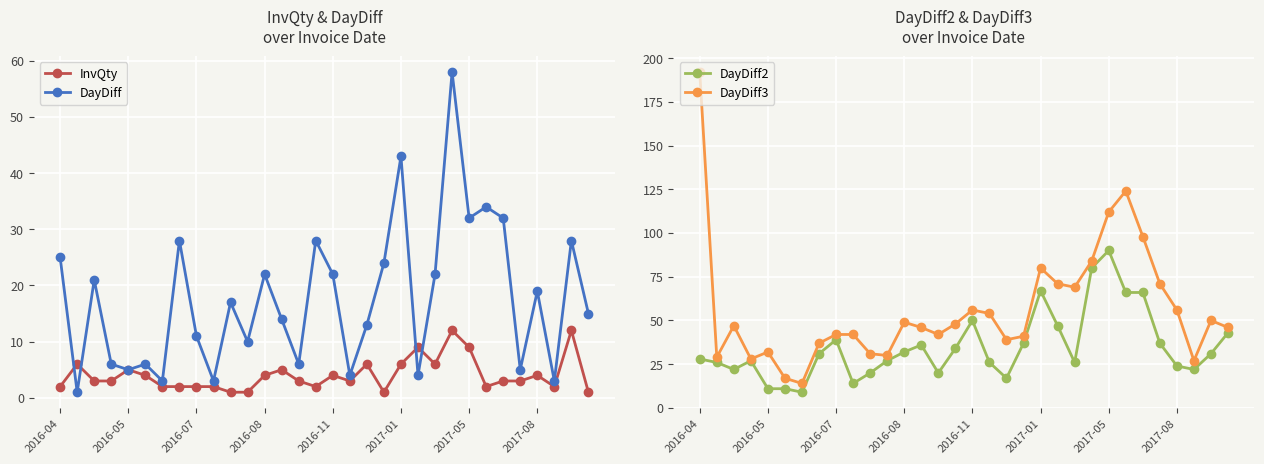

How many lines are shown in the chart?

4